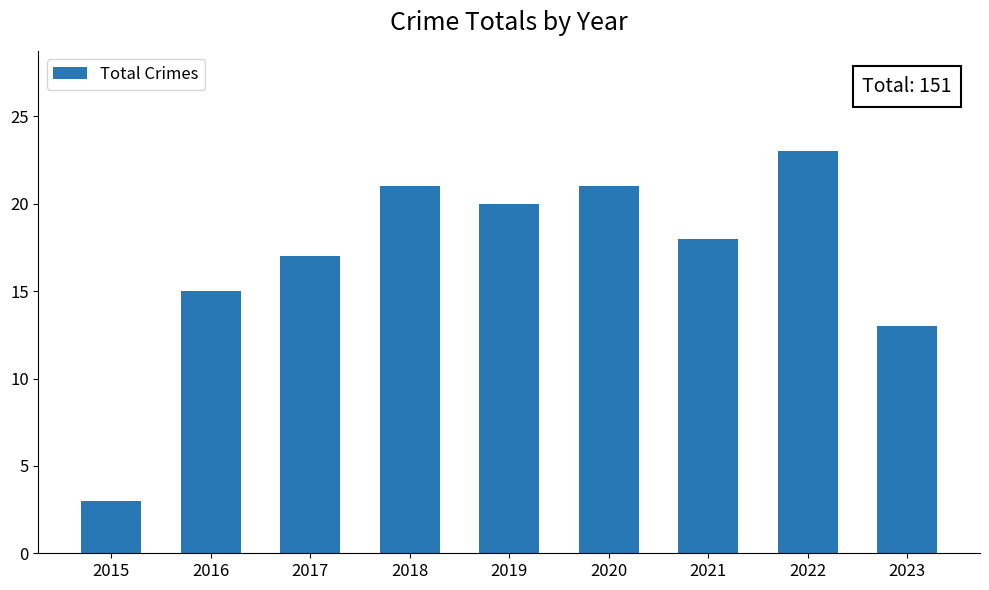

Read the value at 2021, to the nearest 10.

20